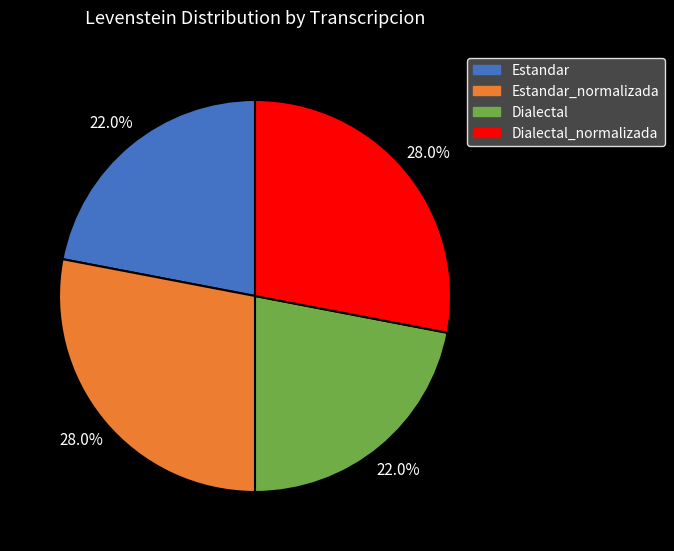

What percentage is NOT represented by Estandar?

78.0%